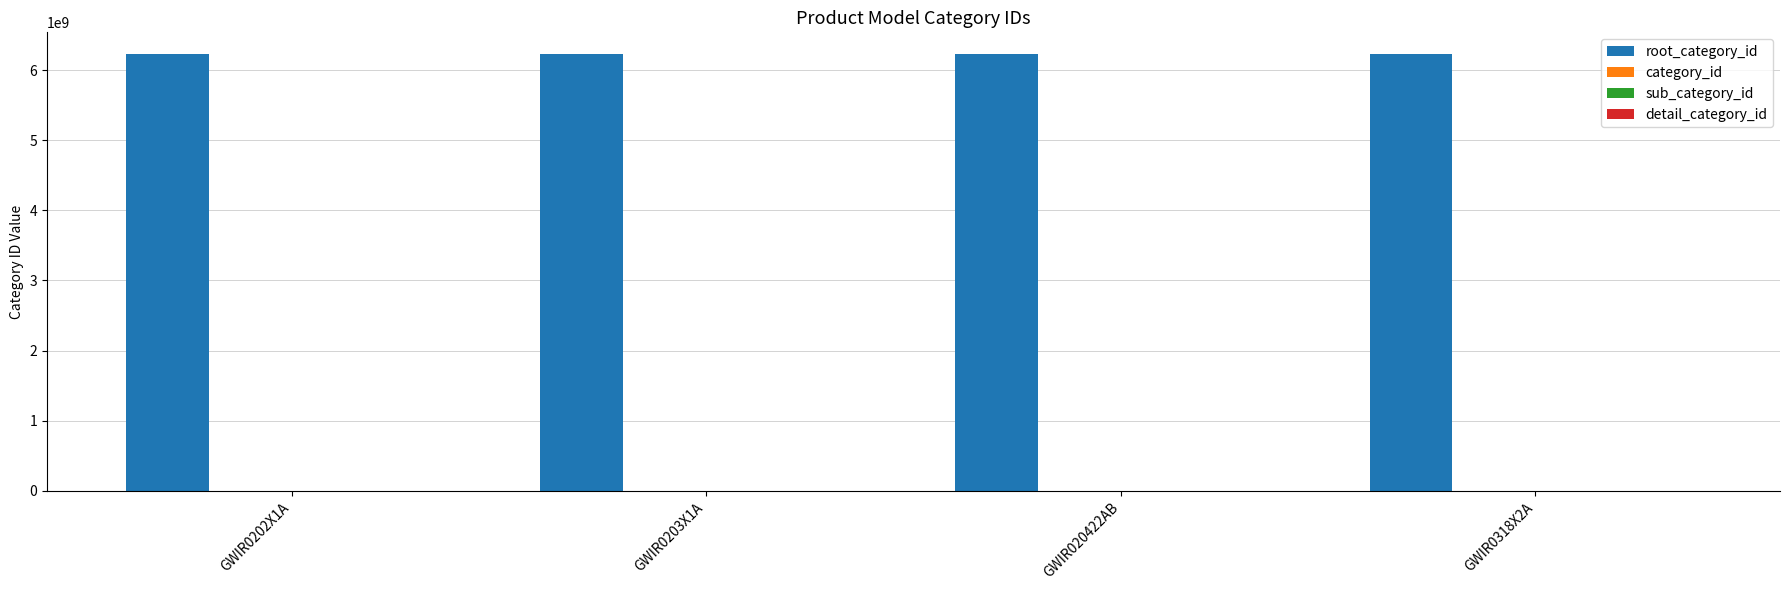

At how many categories does at least one series exceed 1912017107?

4